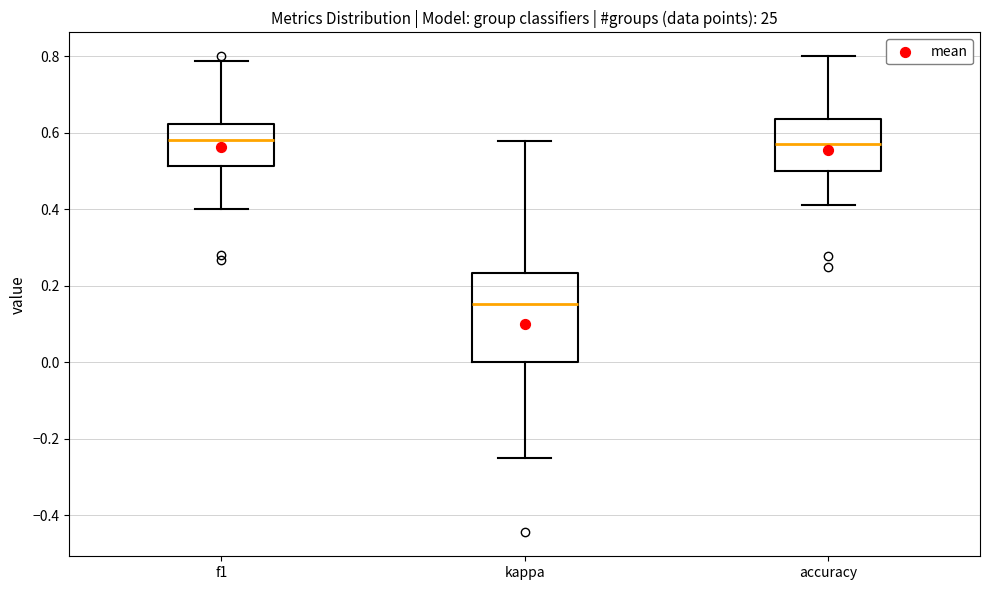

Reading left to right, transcribe this box plot: for each box, give where its median line is, the range the box spans, and where its two whiskers end, as read against the y-axis. The values are not printed on the chart, so give them approximately, as read against the axis.

f1: median 0.58, box 0.52 to 0.62, whiskers 0.40 to 0.78
kappa: median 0.16, box 0.00 to 0.24, whiskers -0.24 to 0.58
accuracy: median 0.58, box 0.50 to 0.64, whiskers 0.42 to 0.80